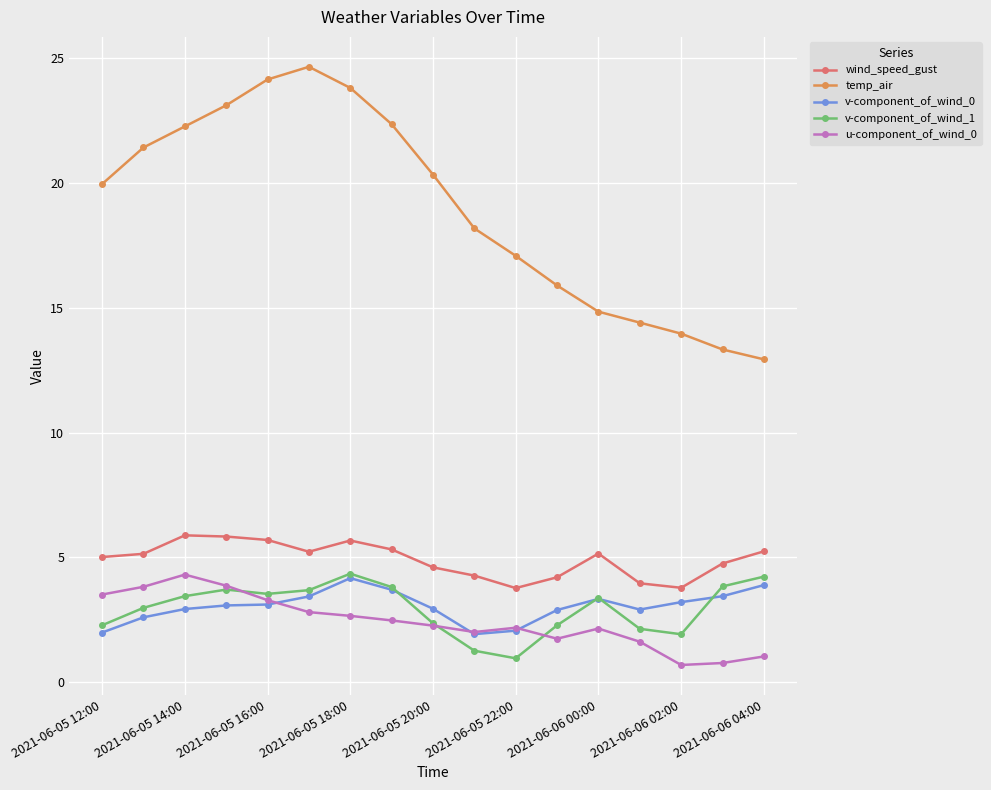

What is the value of the v-component_of_wind_1 point at the 3rd from the left?

3.4